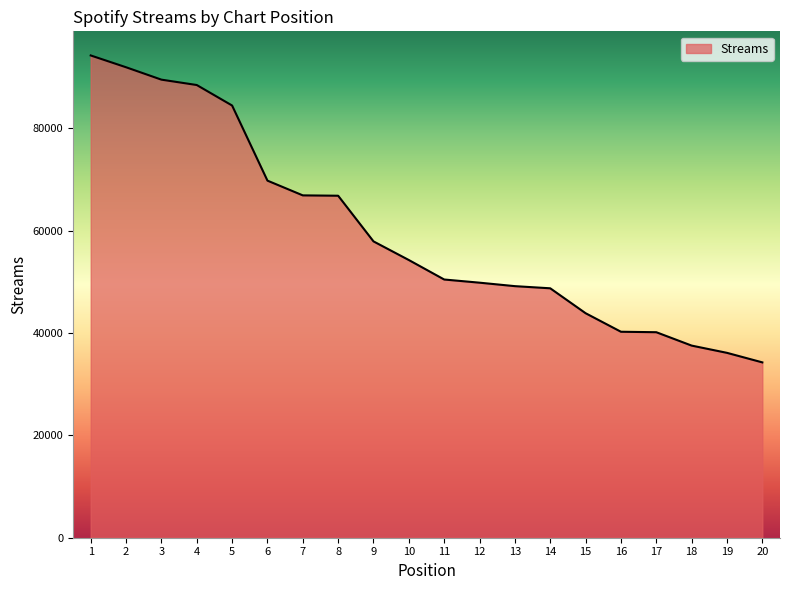

What is the difference between the maximum and minimum values?

59987